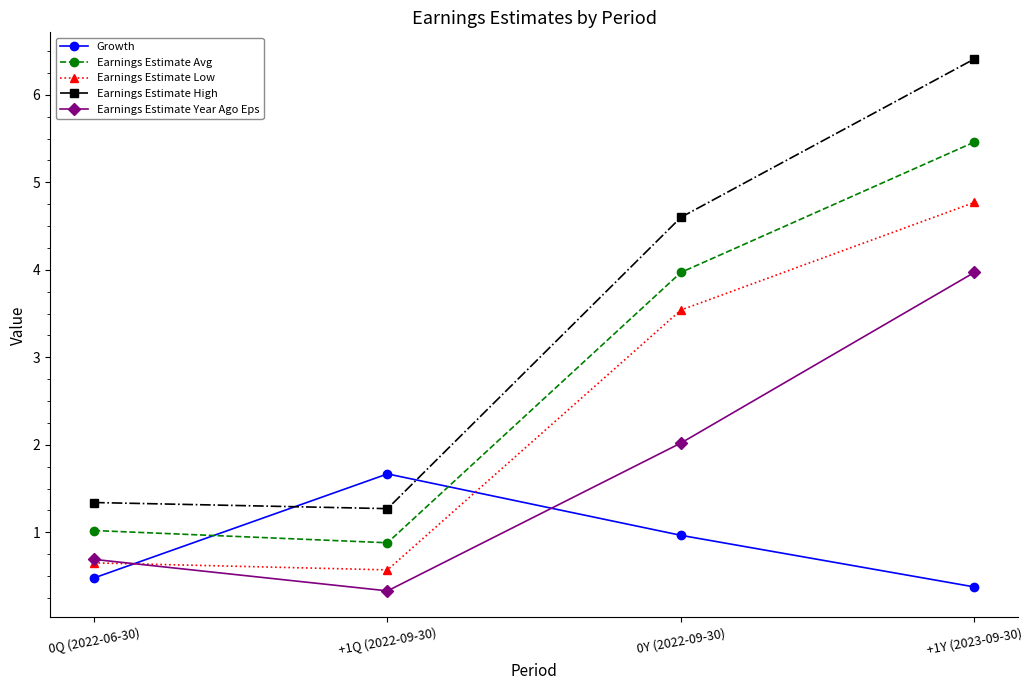

What is the label of the 1st point from the left?

0Q (2022-06-30)